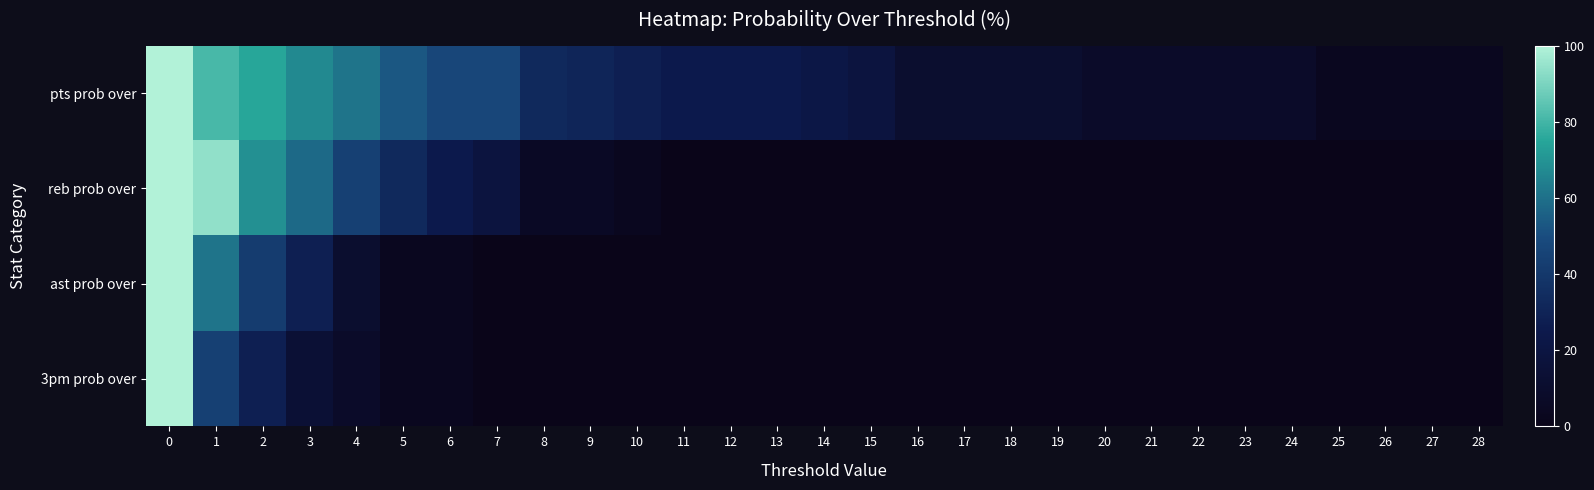

At how many categories does at least one series exceed 6?

25